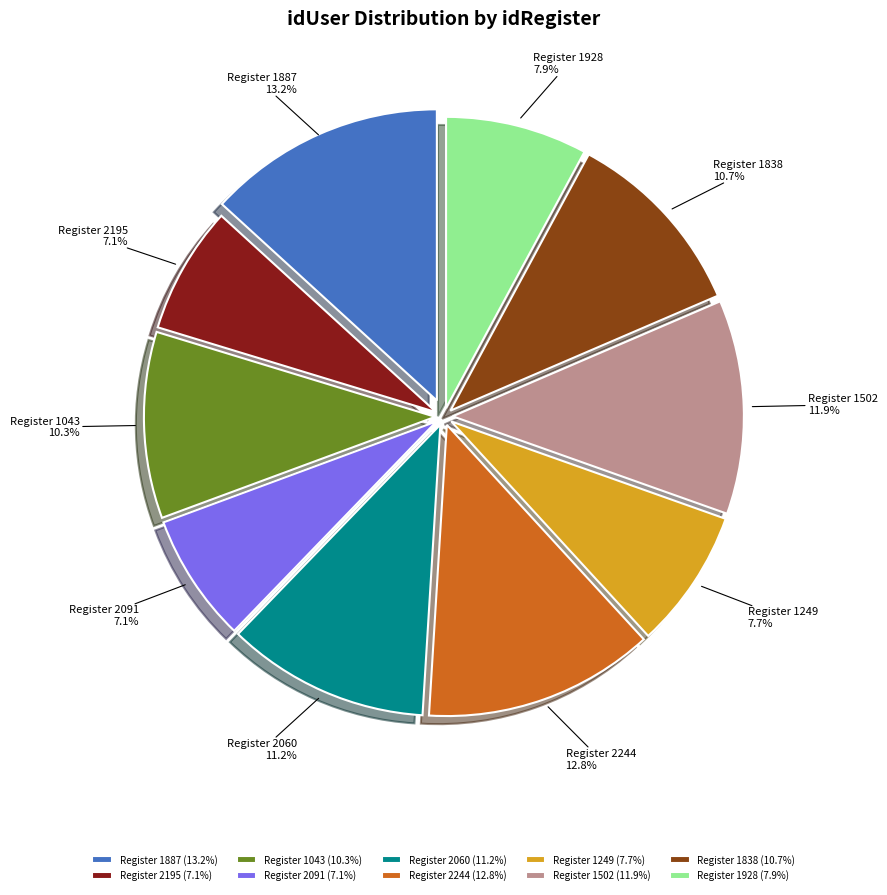

Count the number of slices in the pie.

10